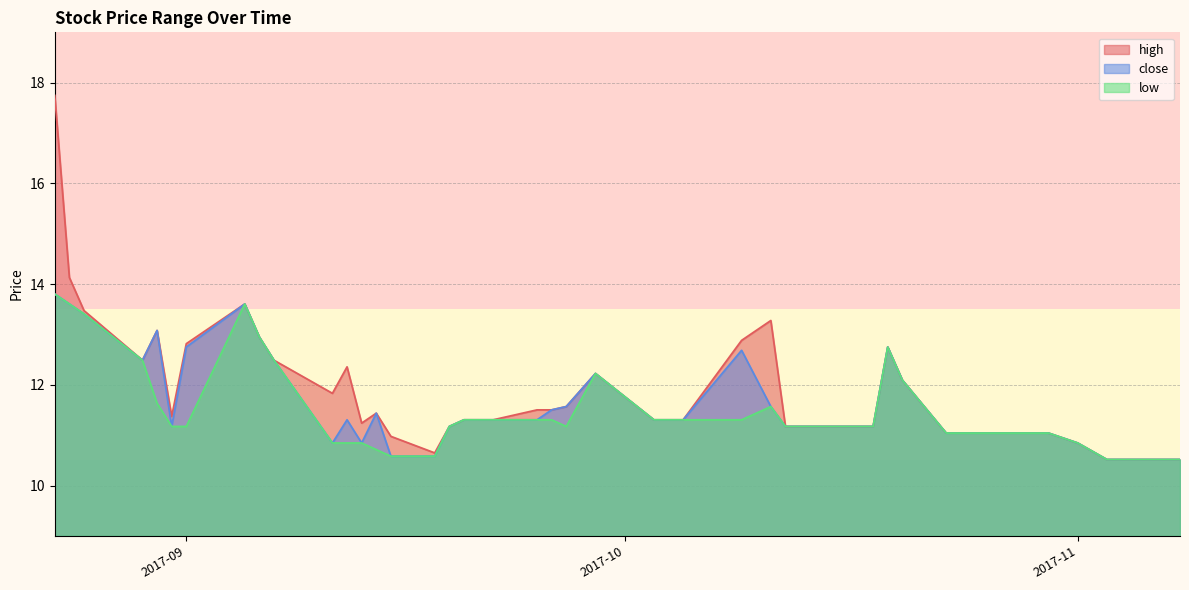

Which series has the largest total across all categories?

high